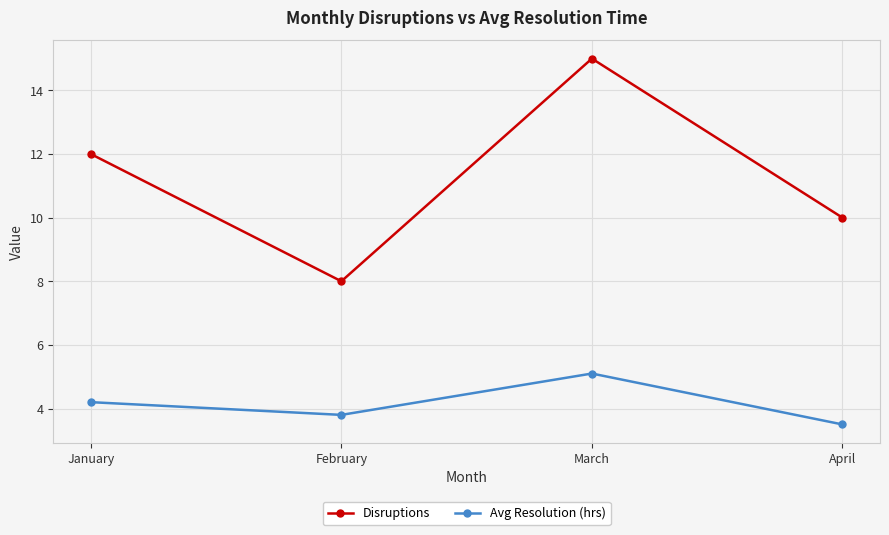

What is the maximum value for Disruptions?

15.0